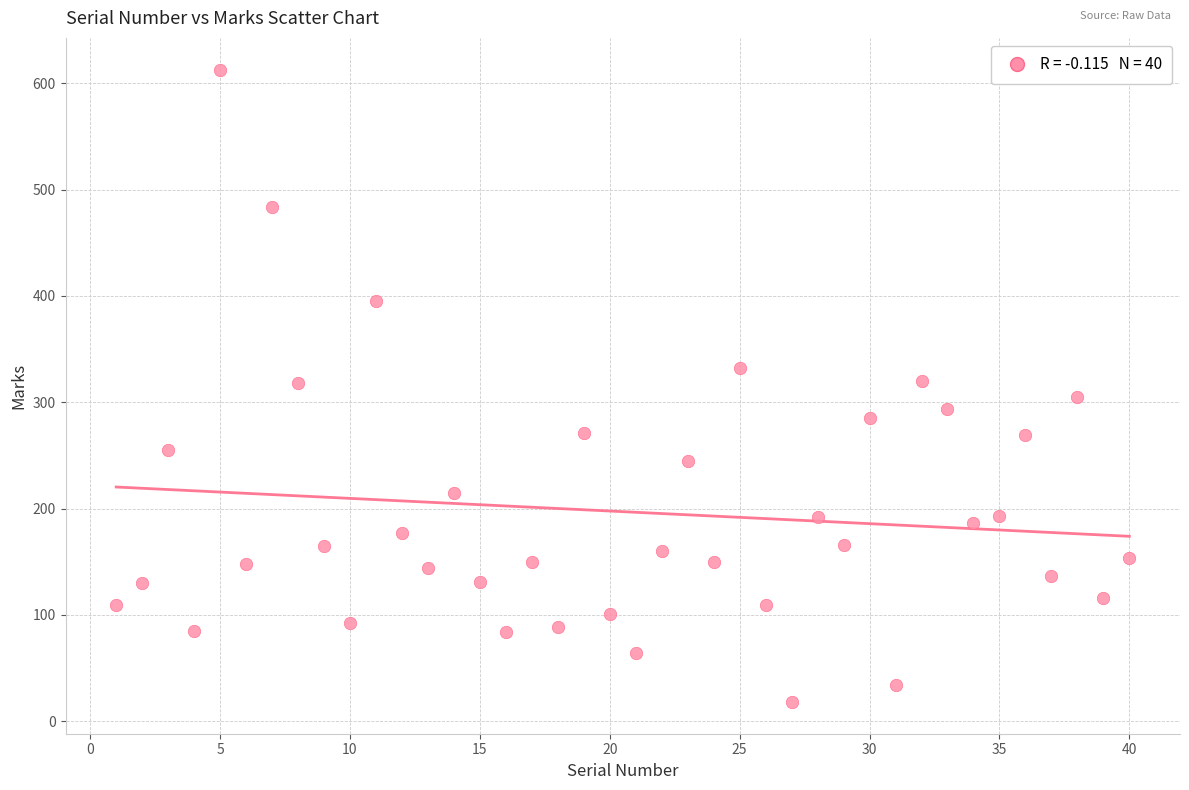

What is the range of X values (max minus min)?

39